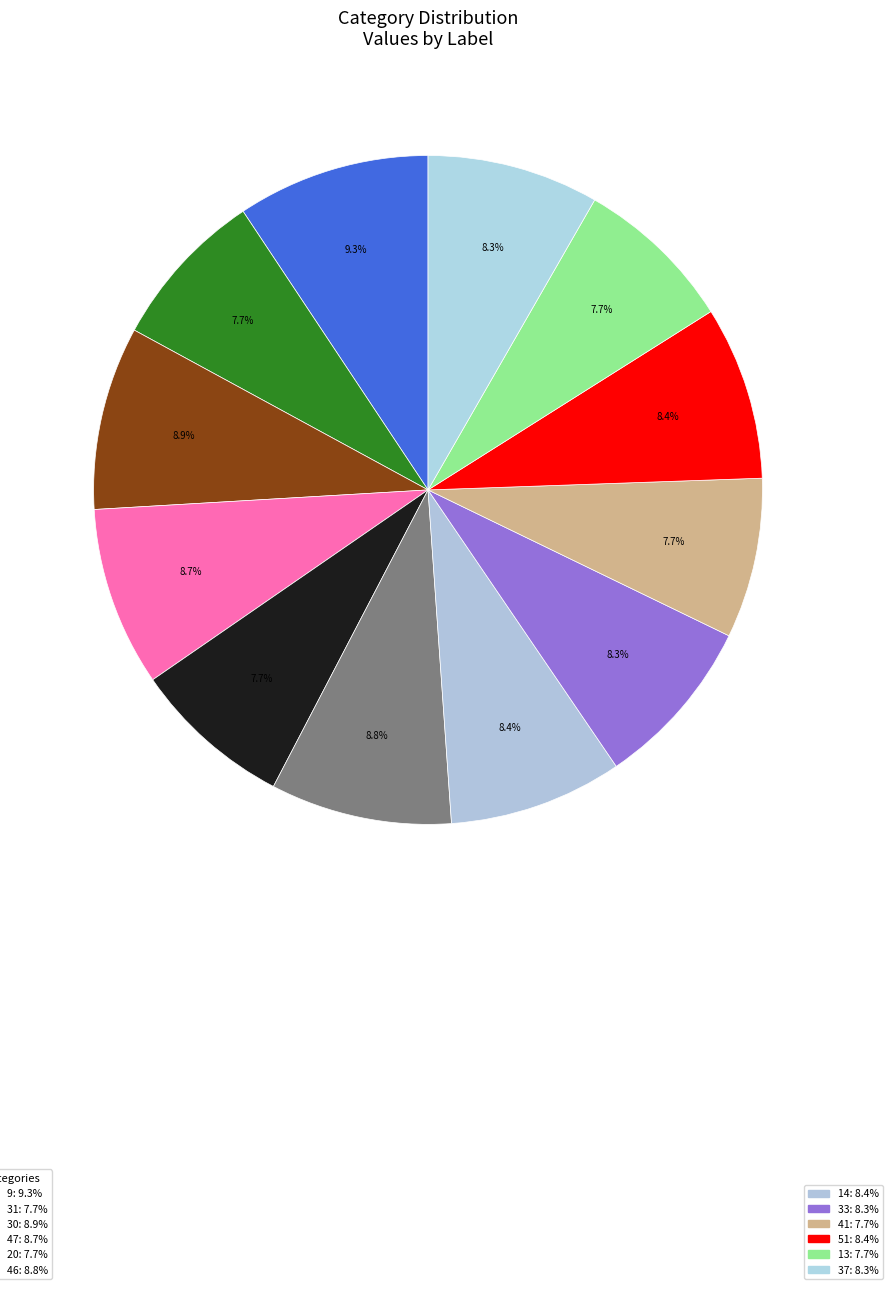

What is the smallest slice in the pie chart?

31